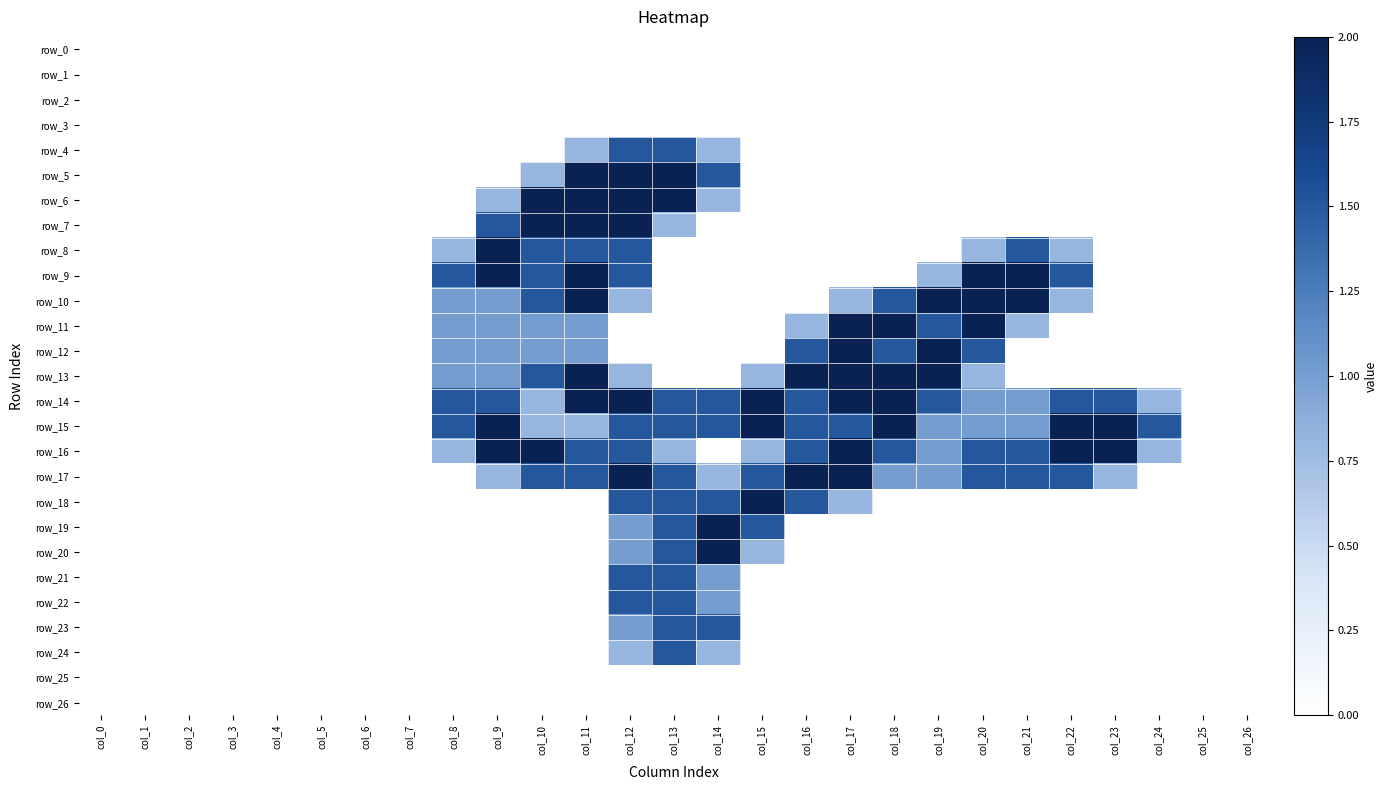

What is the maximum value shown in the chart?

2.0